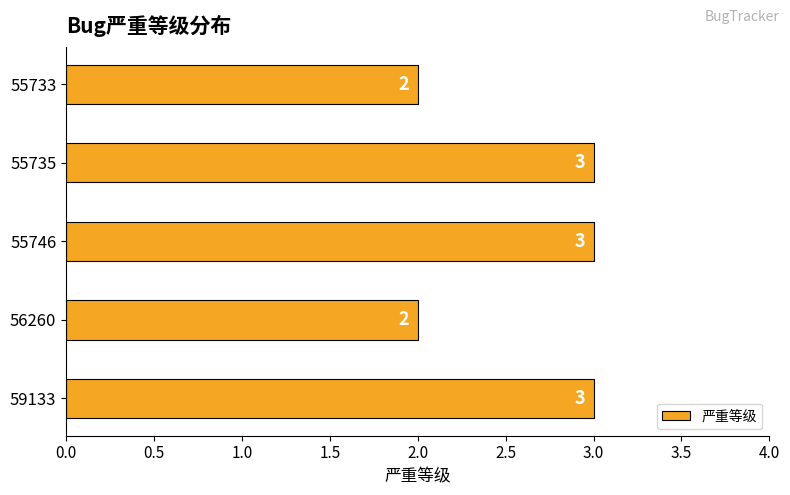

What is the greatest value displayed?

3